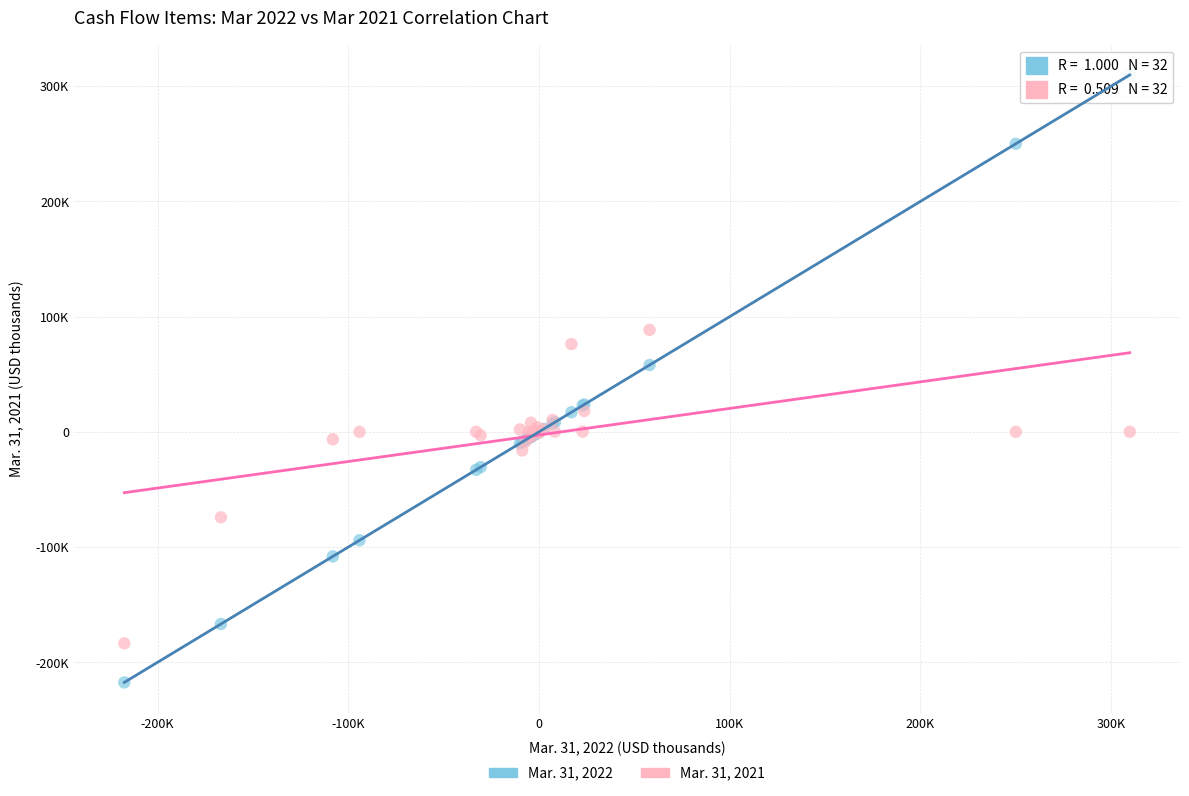

Which series contains the highest Y value?

Mar. 31, 2022